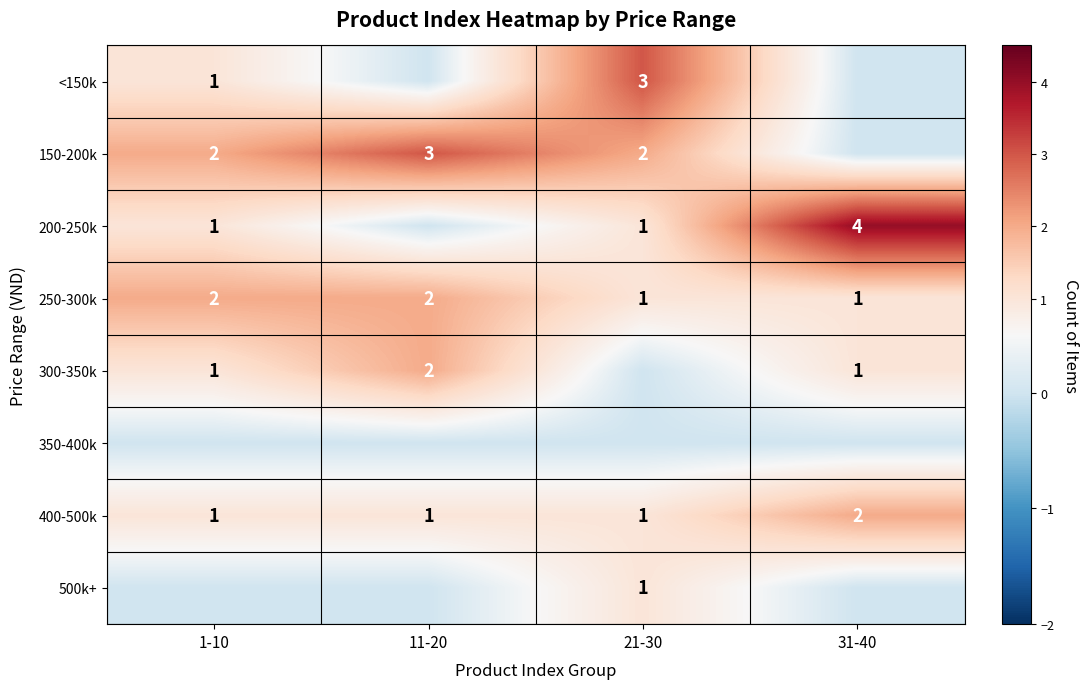

What is the sum of the 250-300k values at 31-40 and 11-20?

3